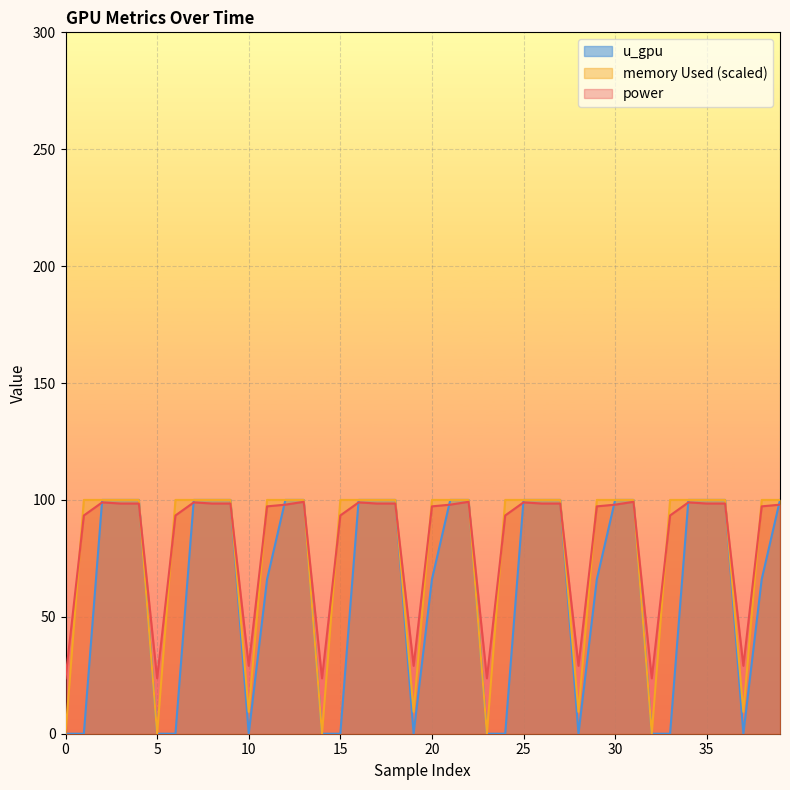

Is it true that memory Used (scaled) equals 169.2 at 25?

False